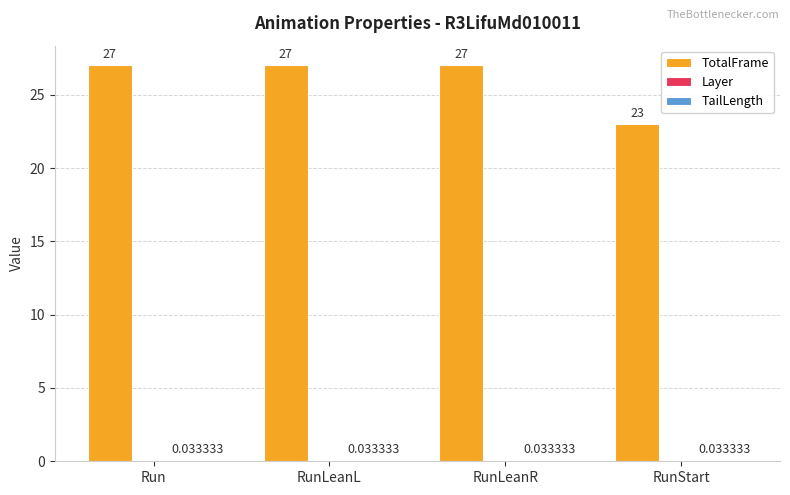

What is the total value across all series at RunStart?

23.0